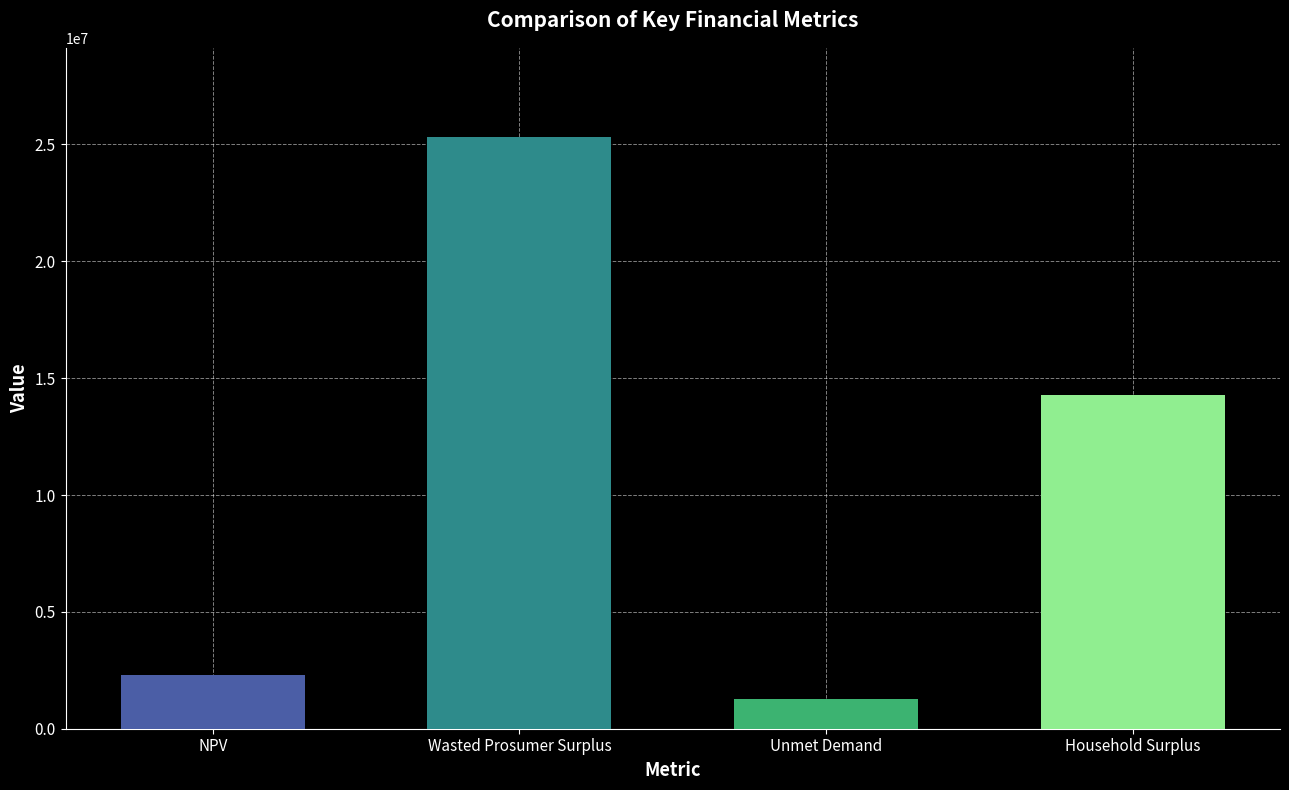

What is the sum of all values?

43193141.8